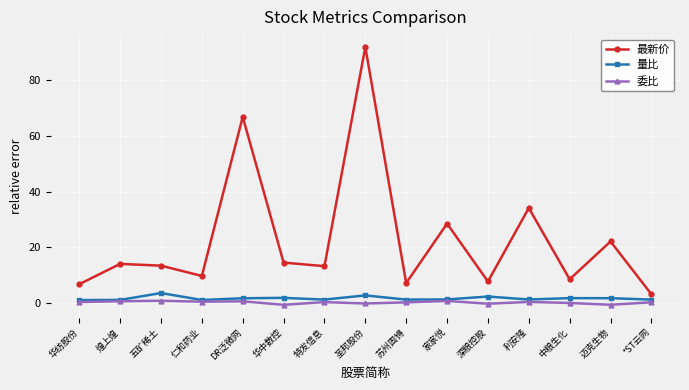

Which series has the largest total across all categories?

最新价